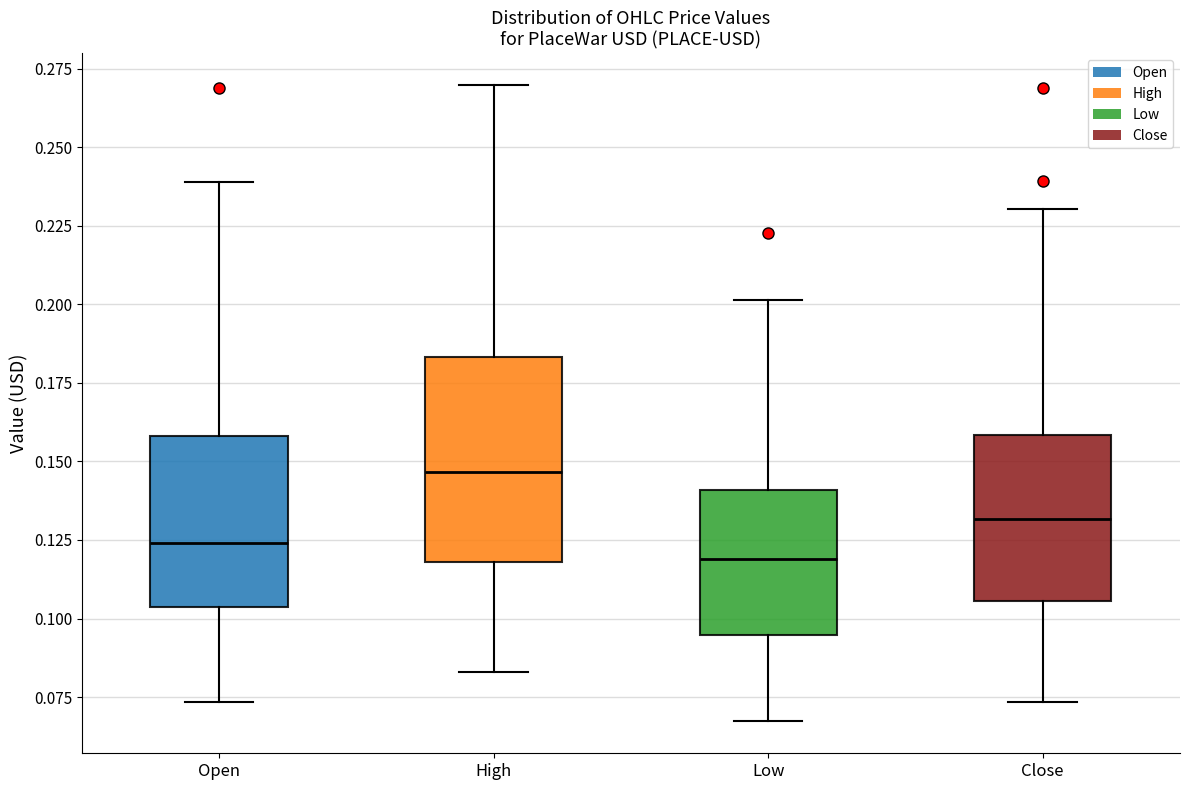

Which box's median line is the lowest?

Low